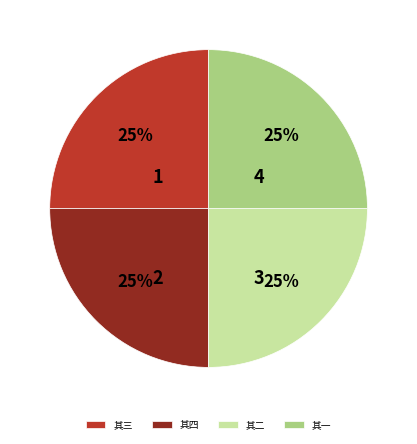

How many segments does this pie chart have?

4